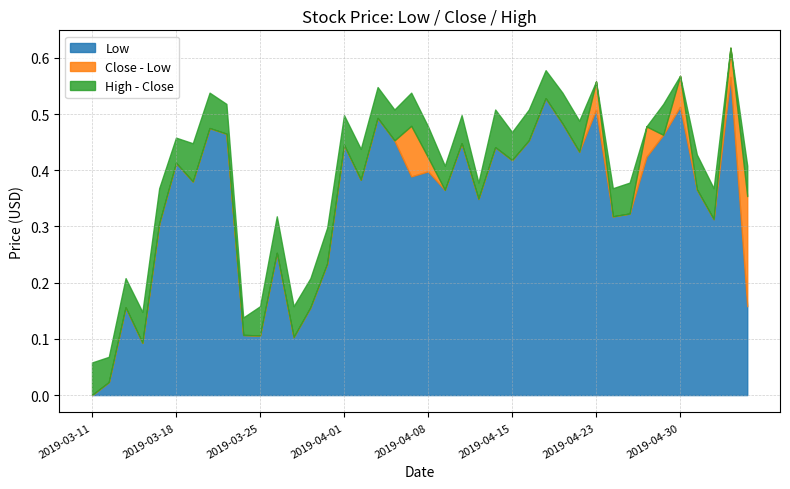

Which category has the lowest value in the Low series?

2019-03-11